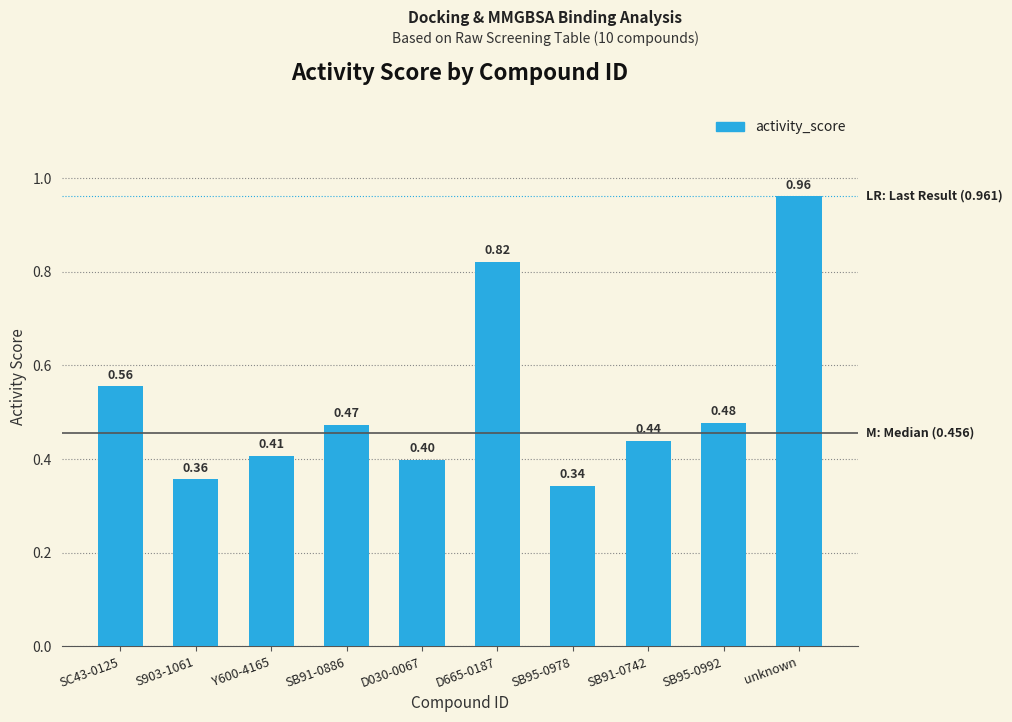

Which label corresponds to the largest value in the chart?

unknown